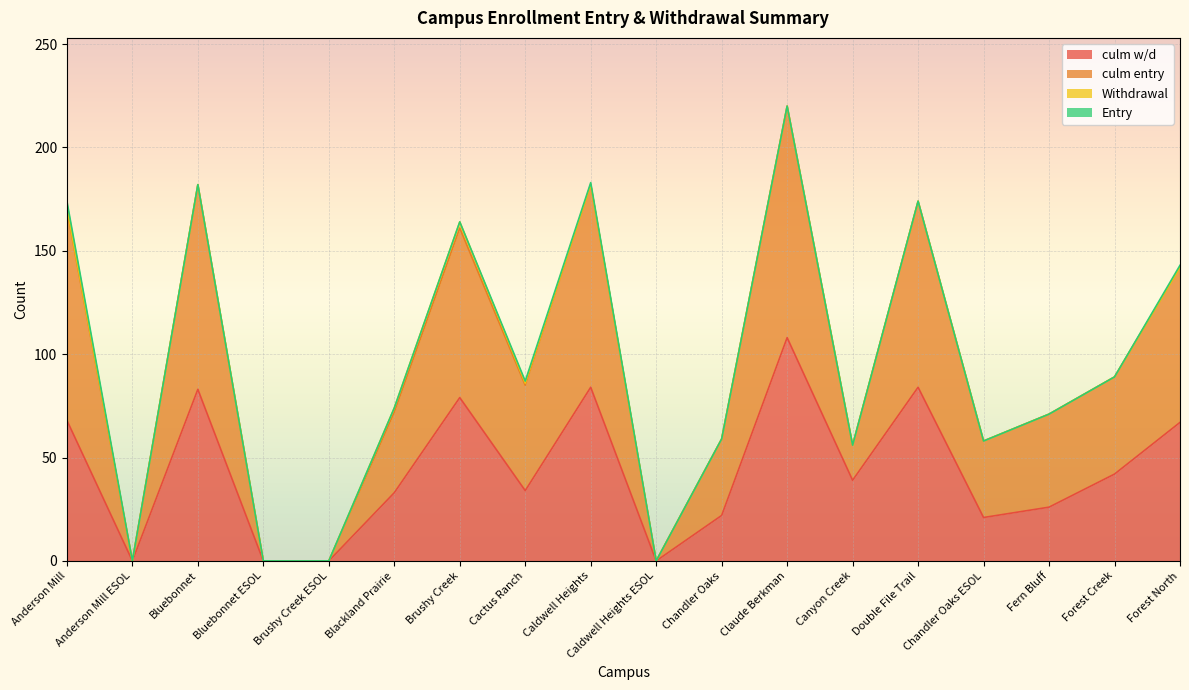

Reading right to left, list all the values displayed in this chart.

culm w/d: 67	42	26	21	84	39	108	22	0	84	34	79	33	0	0	83	0	68
culm entry: 143	89	71	58	174	56	220	59	0	183	87	164	74	0	0	182	0	174